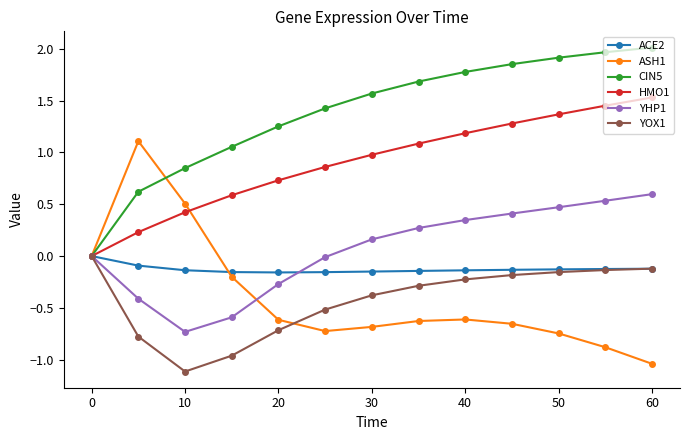

What is the minimum value shown in the chart?

-1.1